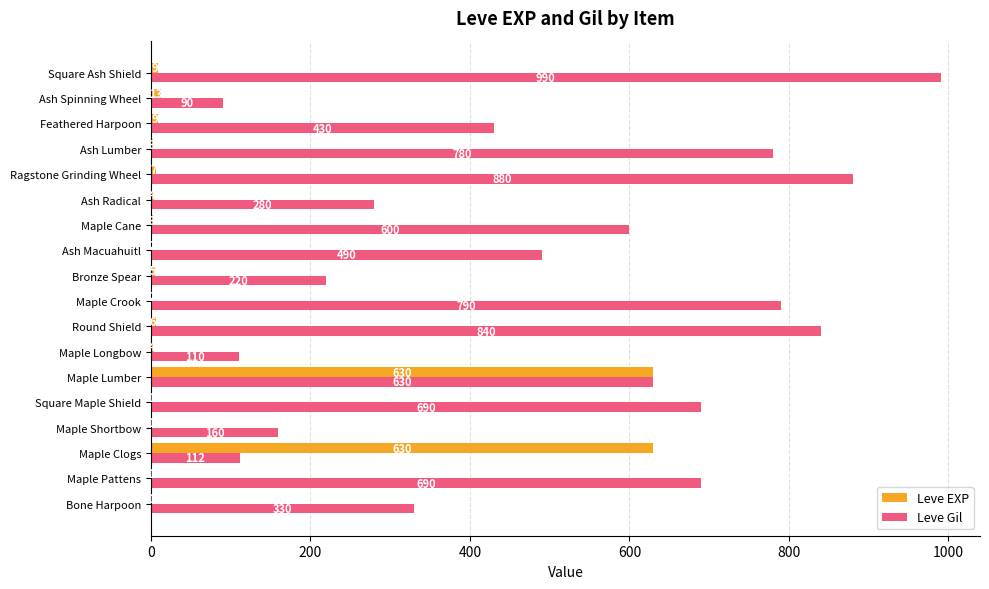

What is the maximum value for Leve Gil?

990